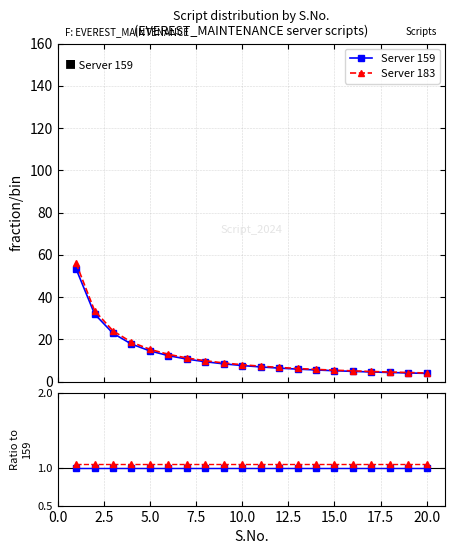

Is it true that Server 183 equals 1.8 at 16?

False